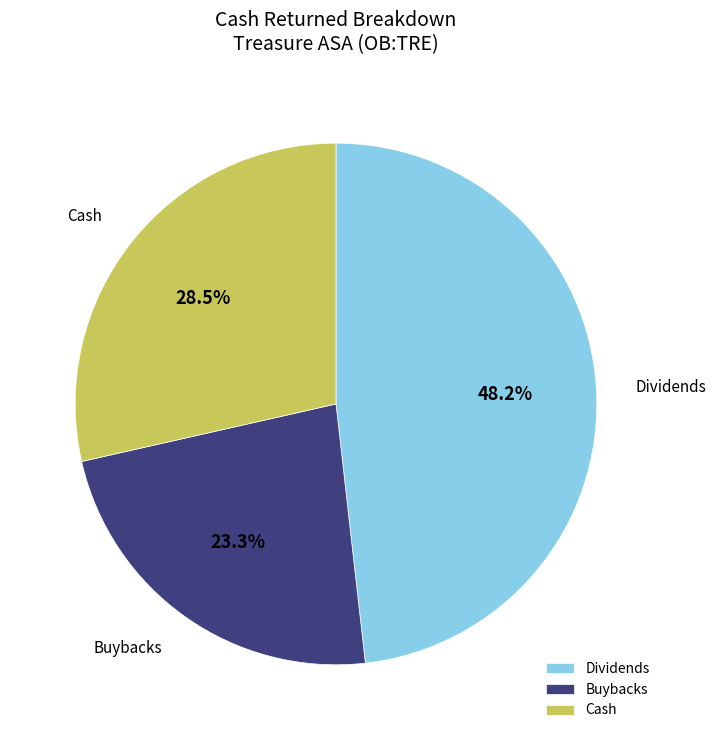

What is the smallest slice in the pie chart?

Buybacks